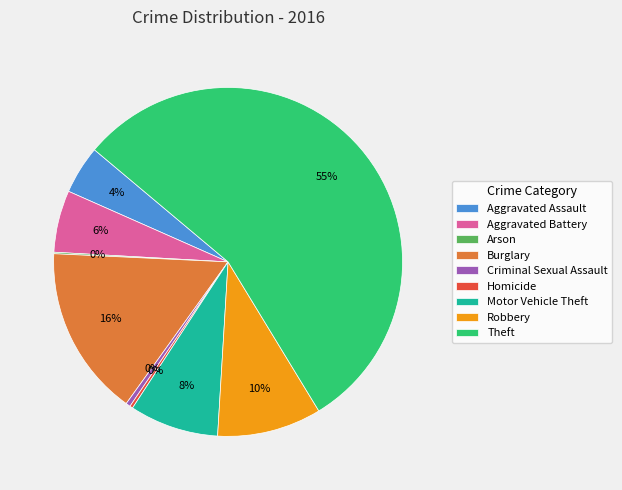

Which has a higher value, Criminal Sexual Assault or Aggravated Battery?

Aggravated Battery